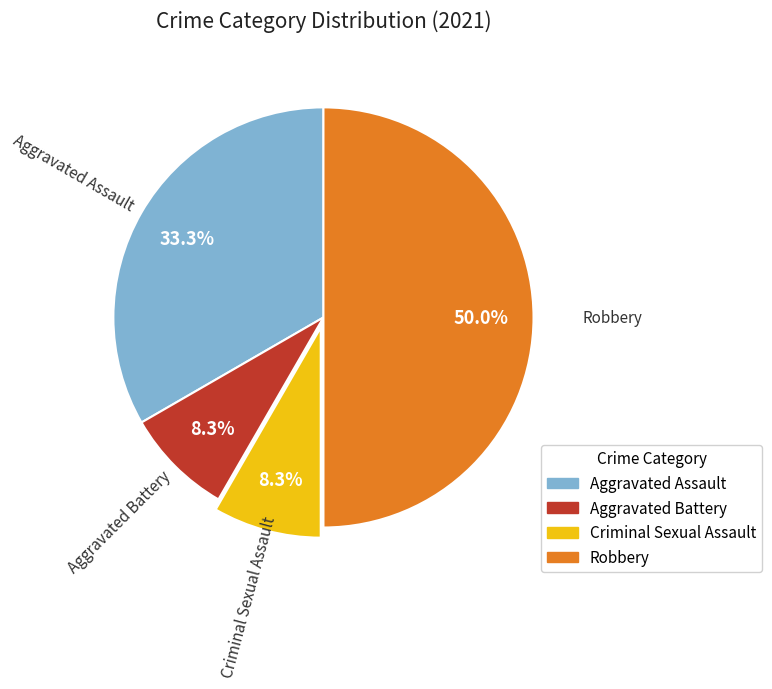

To the nearest percent, what is the difference between the Aggravated Assault and Criminal Sexual Assault slice percentages?

25%